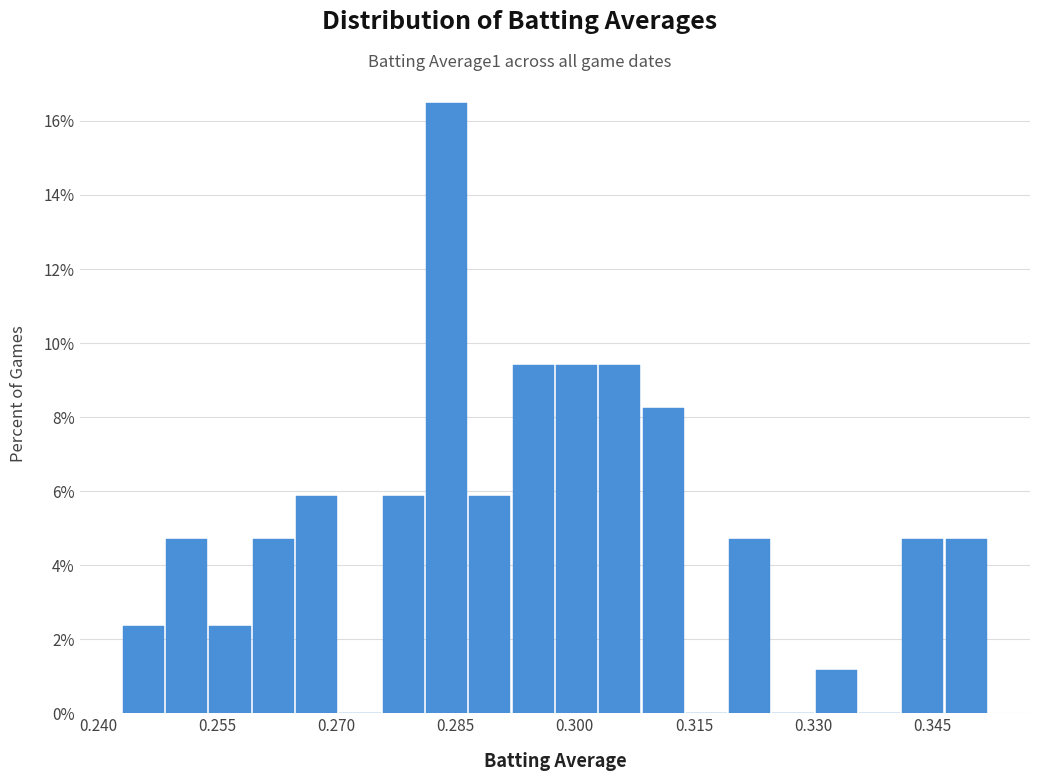

Around what value on the x-axis is the tallest bar? Give the approximate position of its centre, as read against the axis.

0.284